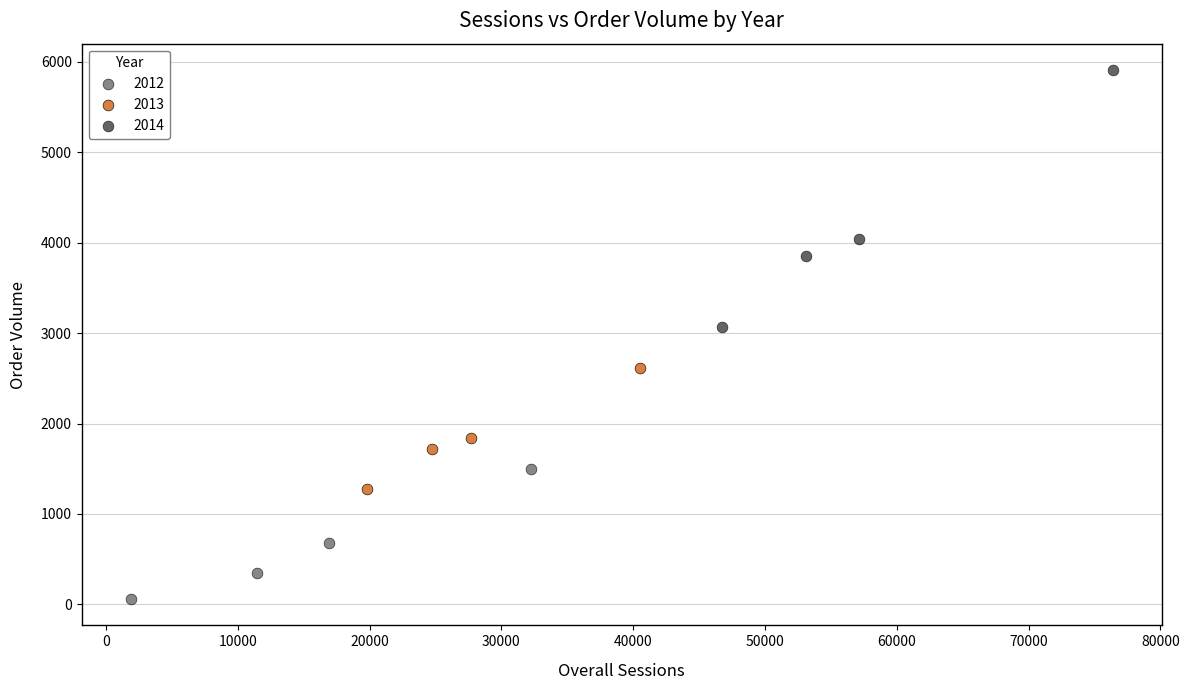

Which series reaches the maximum Y coordinate?

2014